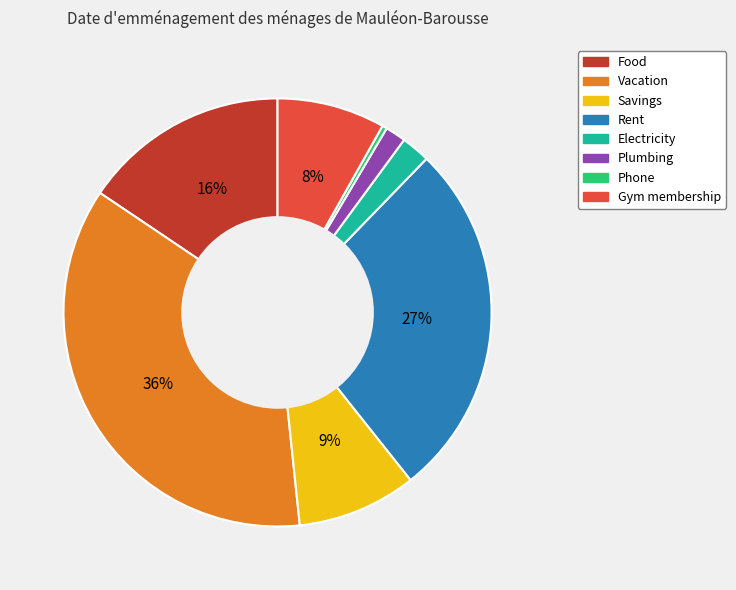

Is it true that Electricity is 15% of the pie?

False